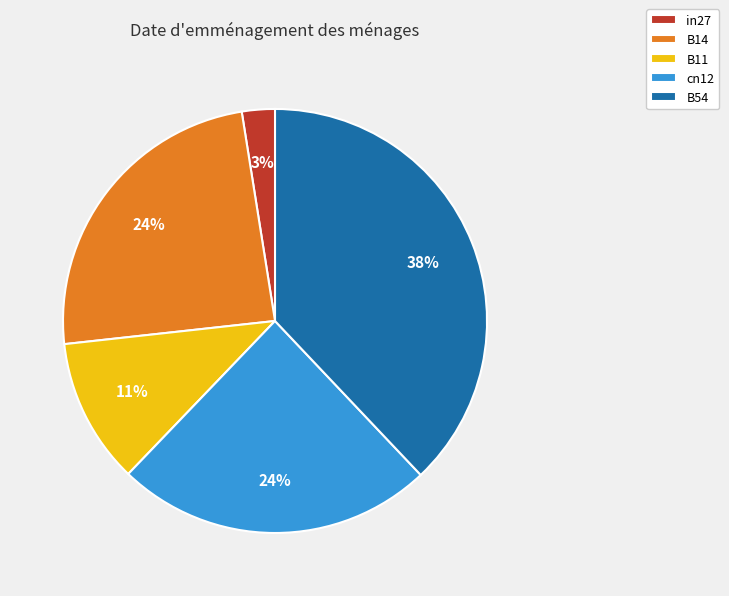

To the nearest percent, what portion does cn12 represent?

24%